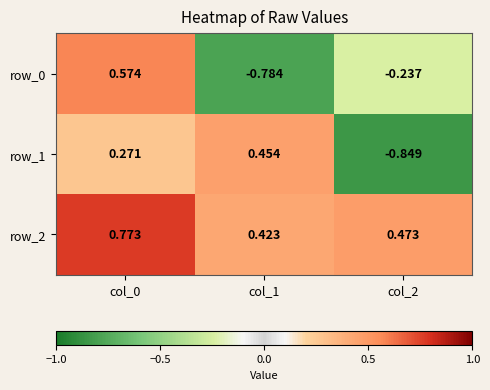

Is the value of row_2 at col_0 greater than the value of row_0 at col_1?

Yes